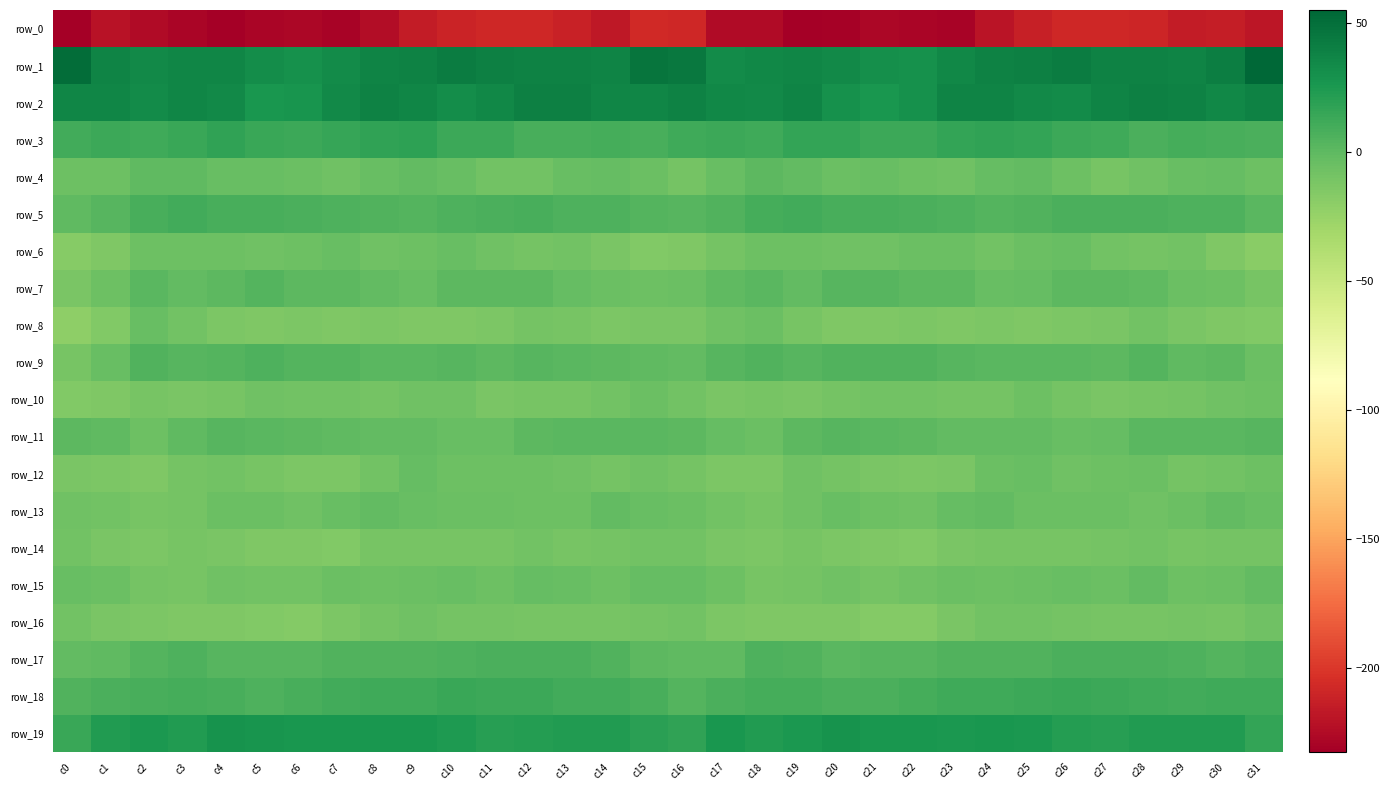

Count the number of data series in this chart.

20